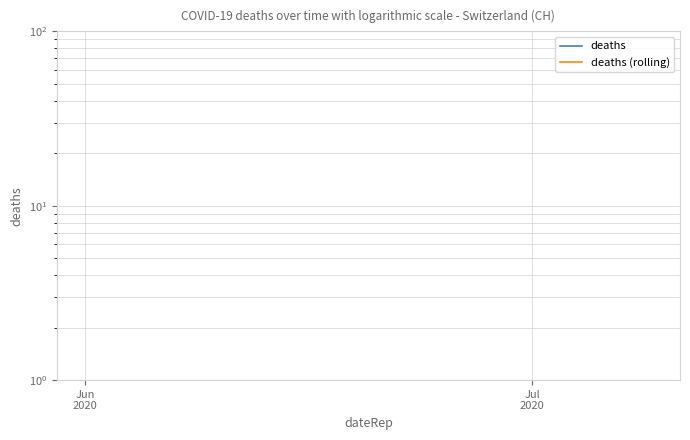

True or false: deaths (rolling) and deaths intersect in this chart.

False